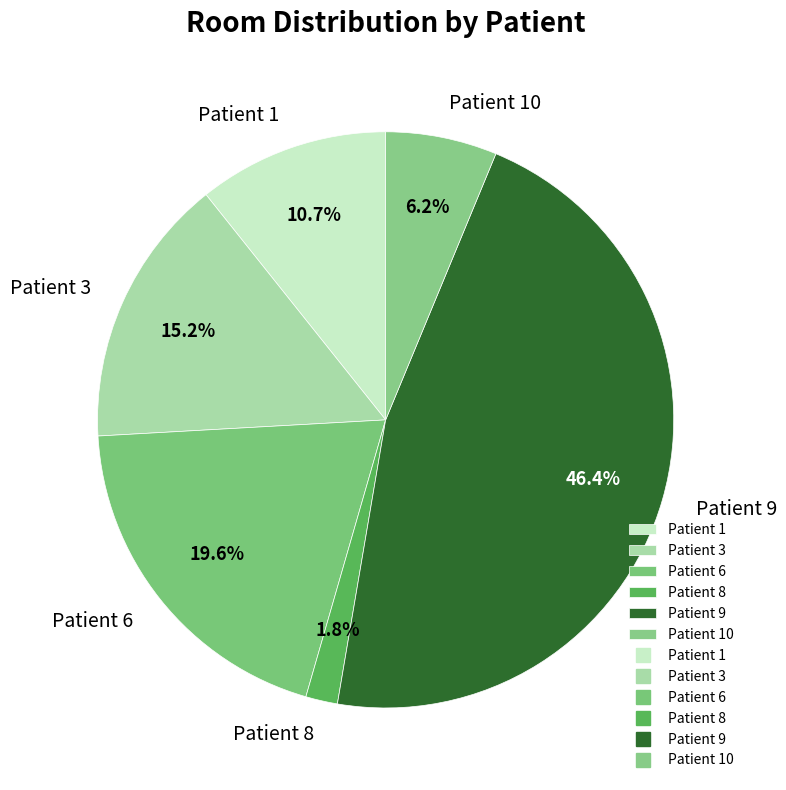

Rank the categories by value from highest to lowest.

Patient 9, Patient 6, Patient 3, Patient 1, Patient 10, Patient 8